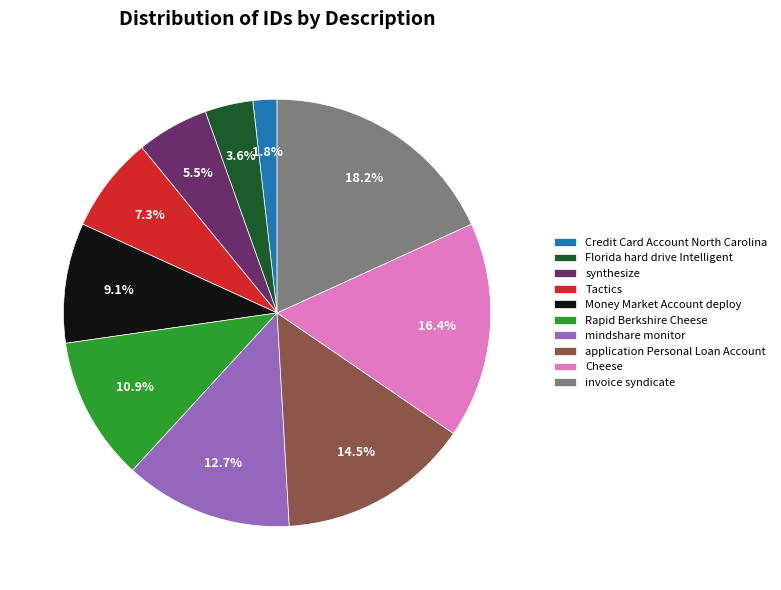

Which category has the biggest portion of the pie?

invoice syndicate